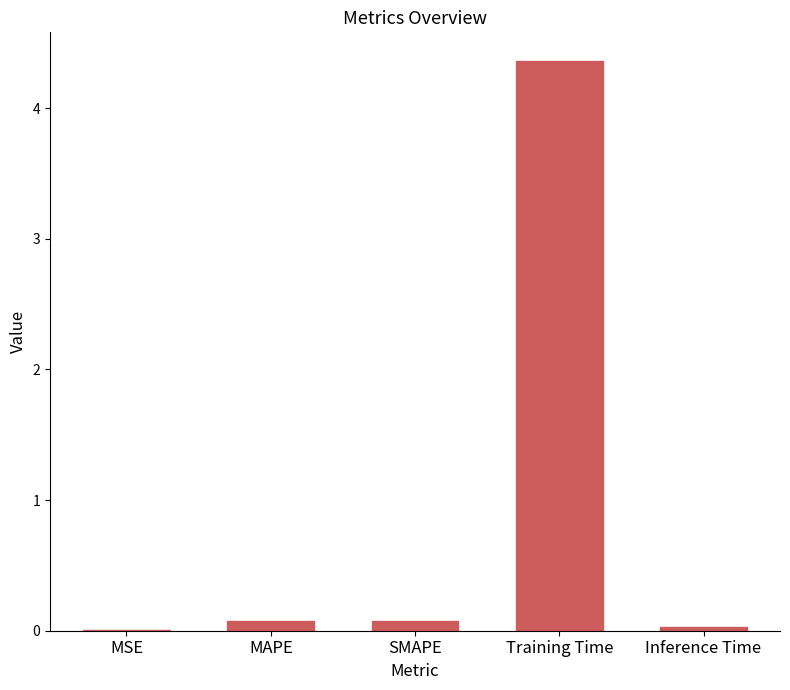

What is the sum of all values?

4.5